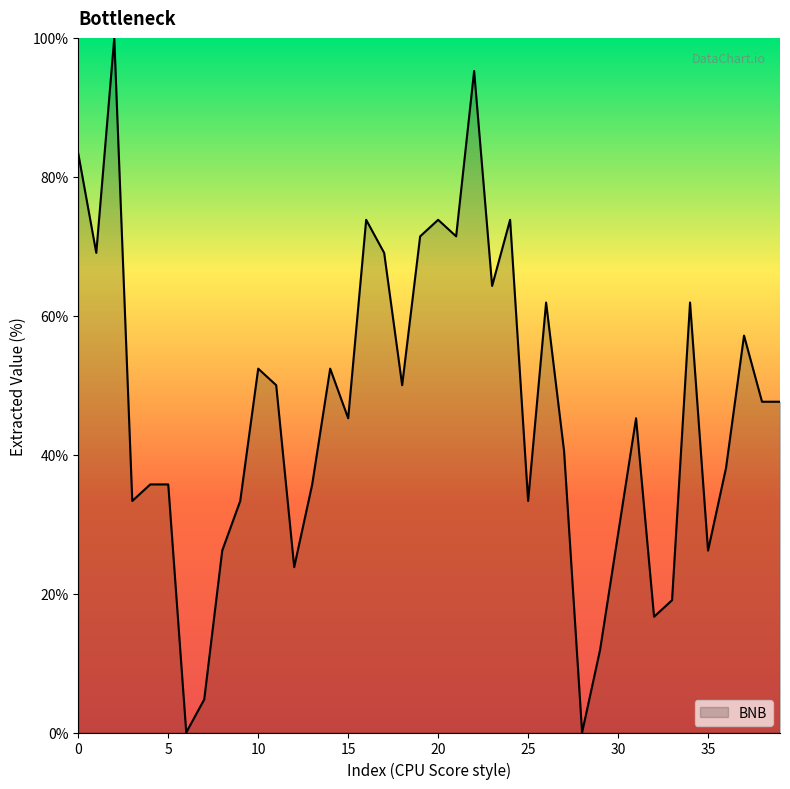

What is the maximum value shown in the chart?

100.0